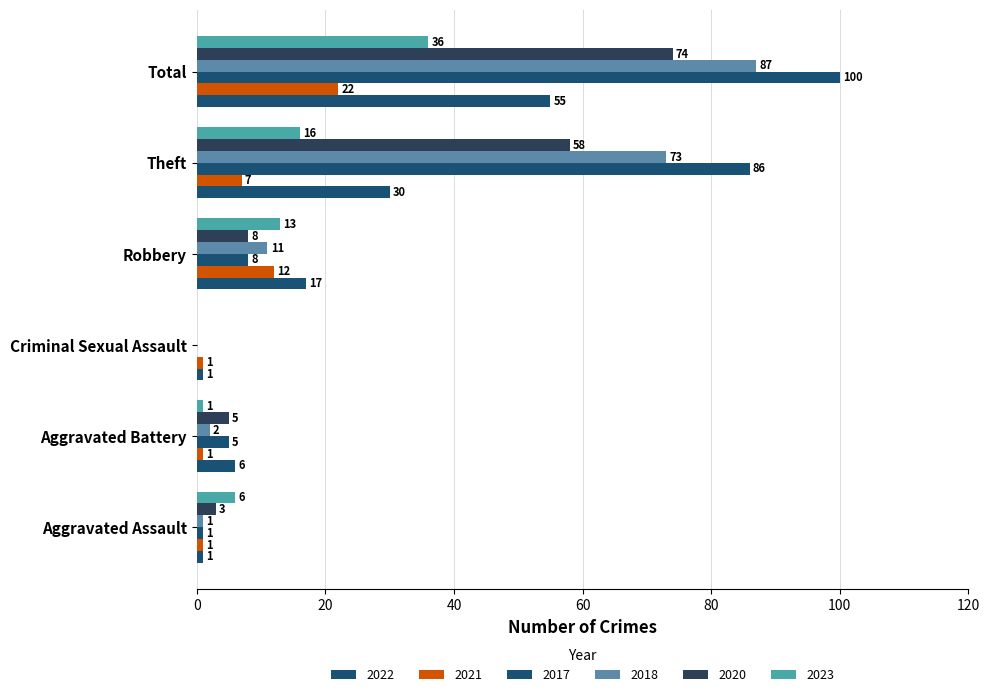

Is it true that 2022 equals 29 at Robbery?

False